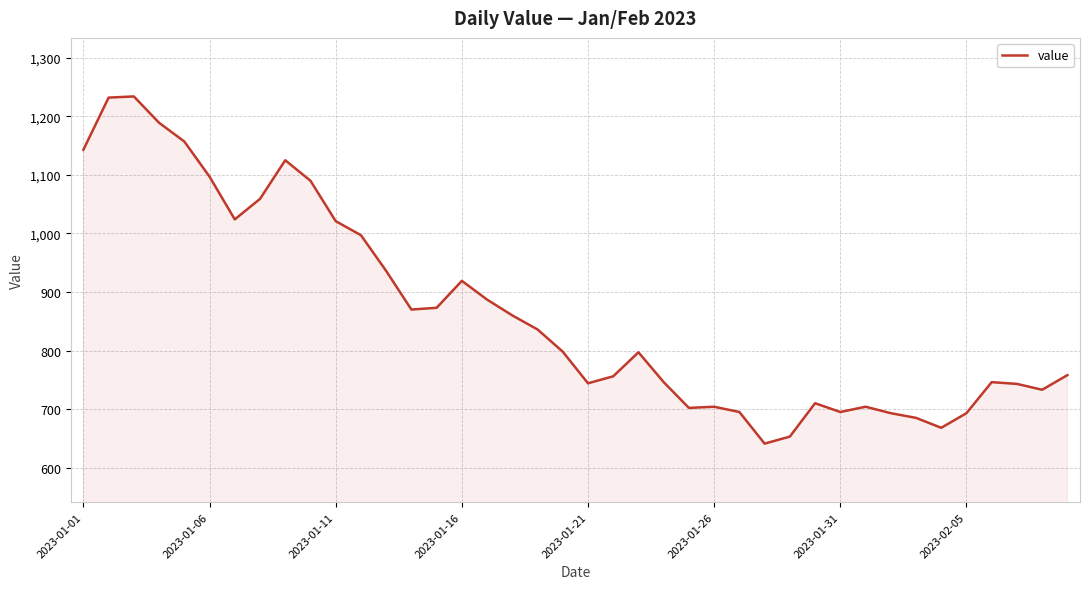

What is the difference between the maximum and minimum values?

593